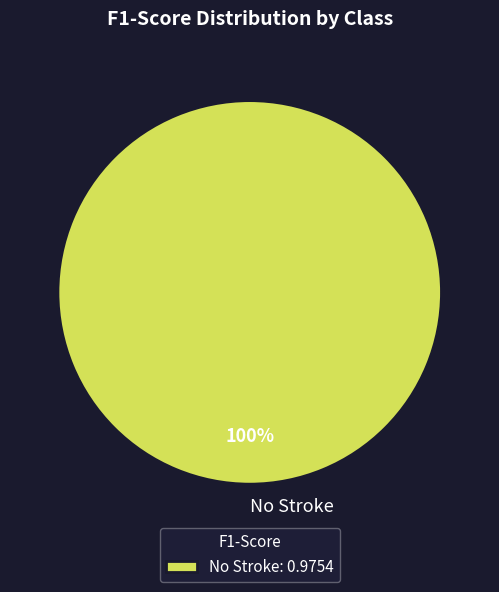

Does No Stroke account for over 50% of the chart?

Yes